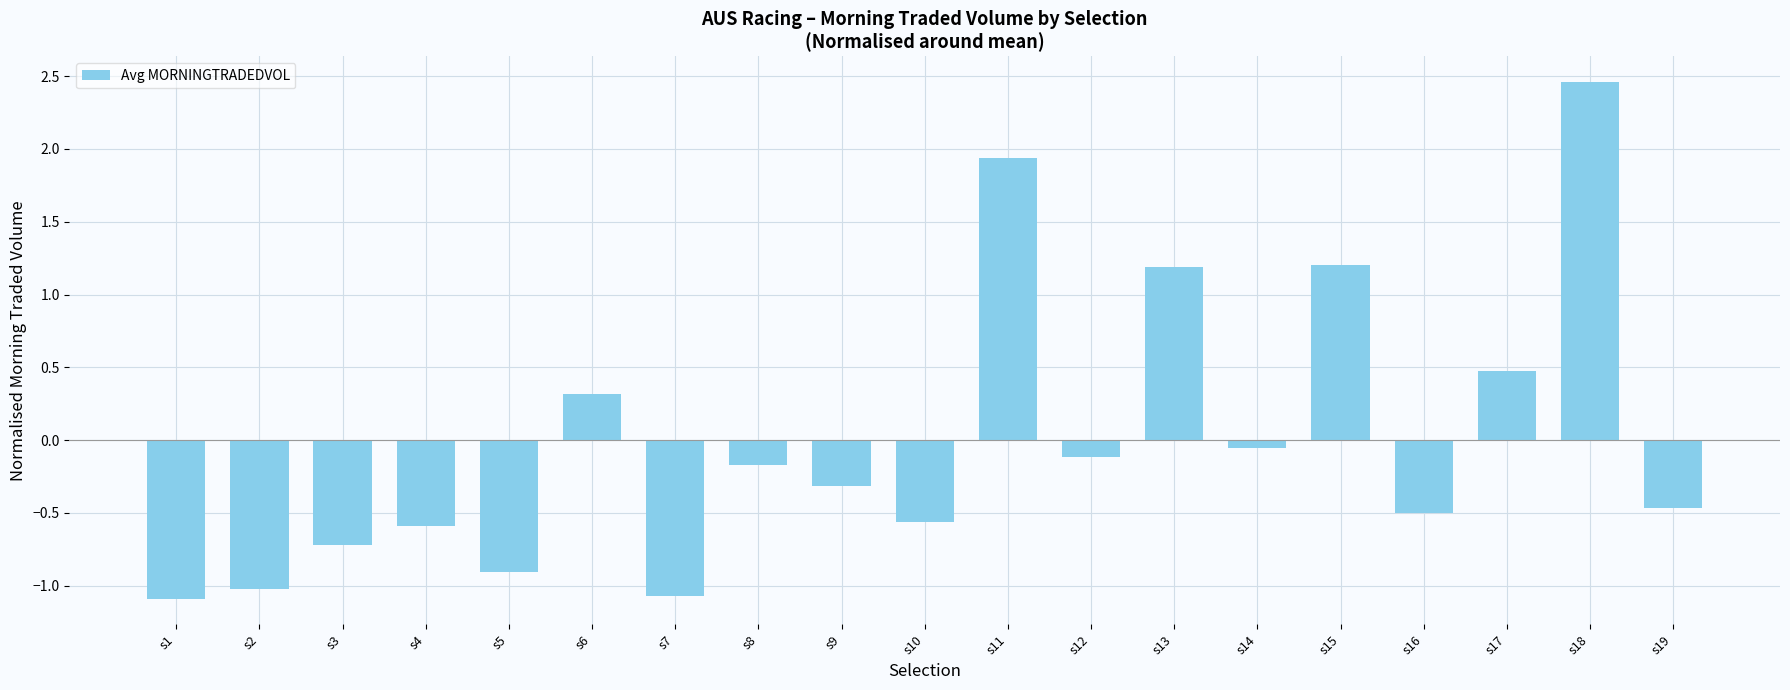

Between s11 and s9, which is larger?

s11